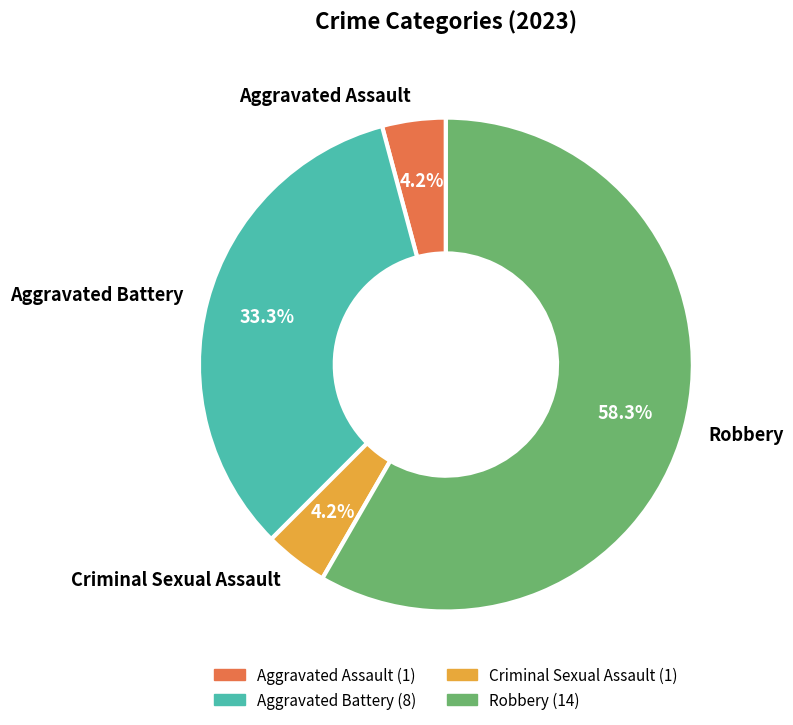

What percentage is the Aggravated Battery slice, to the nearest percent?

33%